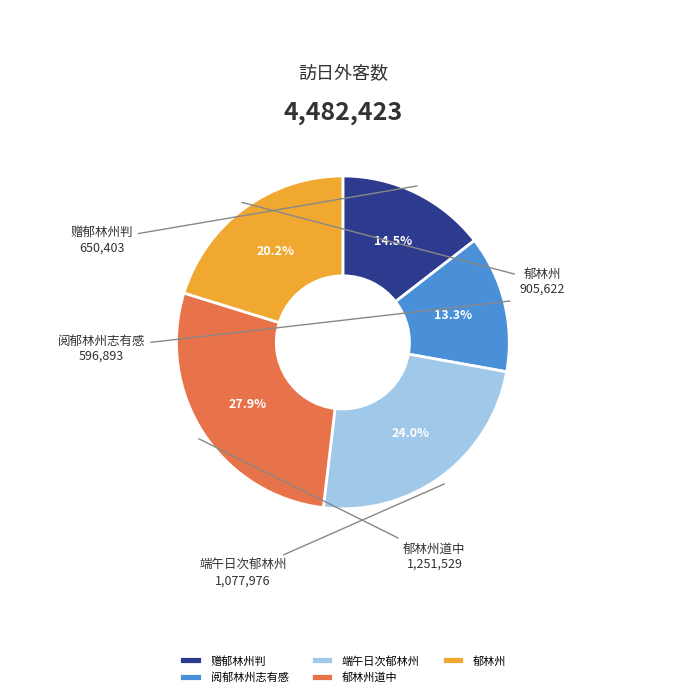

How many slices are in this pie chart?

5